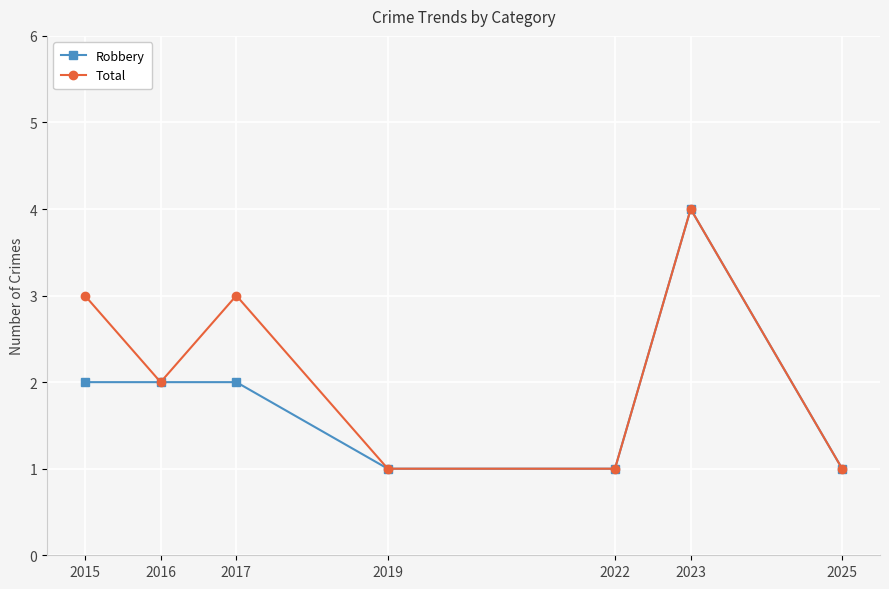

Between 2015 and 2019, which series saw the biggest shift?

Total